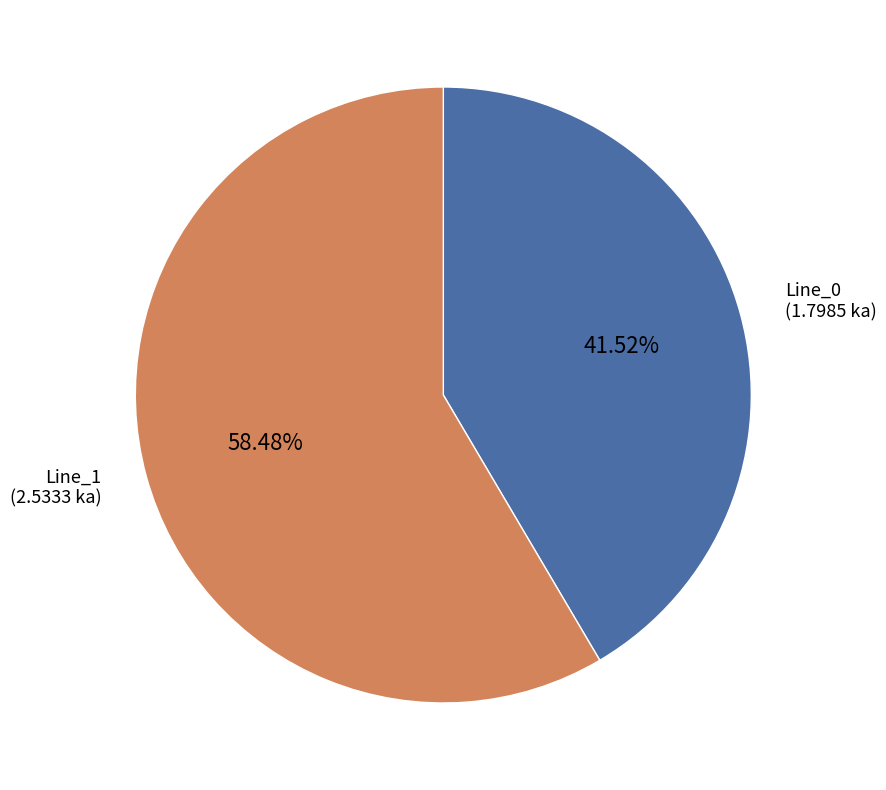

Count the number of slices in the pie.

2